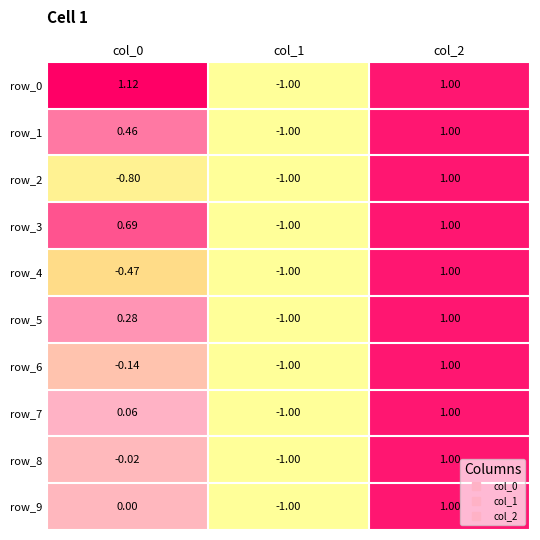

Is the value of row_8 at col_0 greater than the value of row_5 at col_0?

No